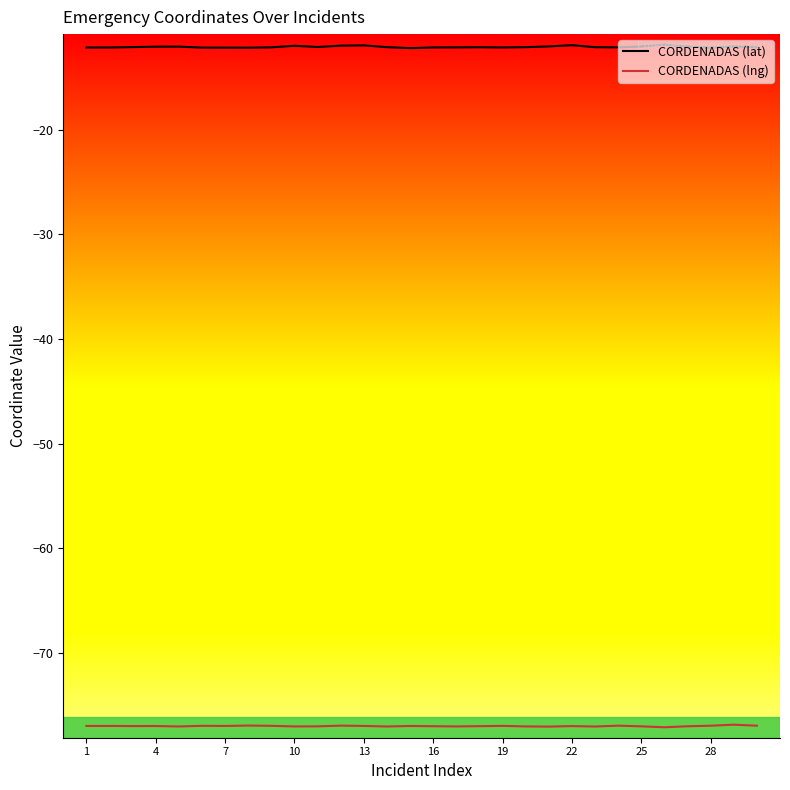

Rank the series by their average value, from lowest to highest.

CORDENADAS (lng), CORDENADAS (lat)